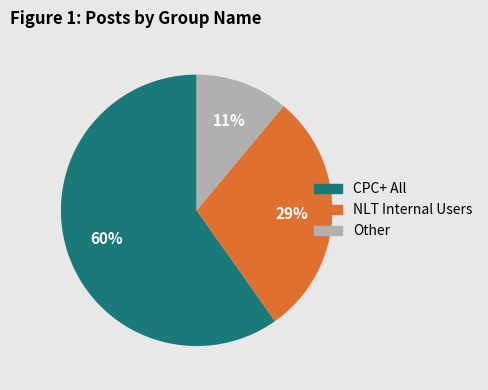

Approximately how many times larger is the value at NLT Internal Users compared to CPC+ All?

0.5